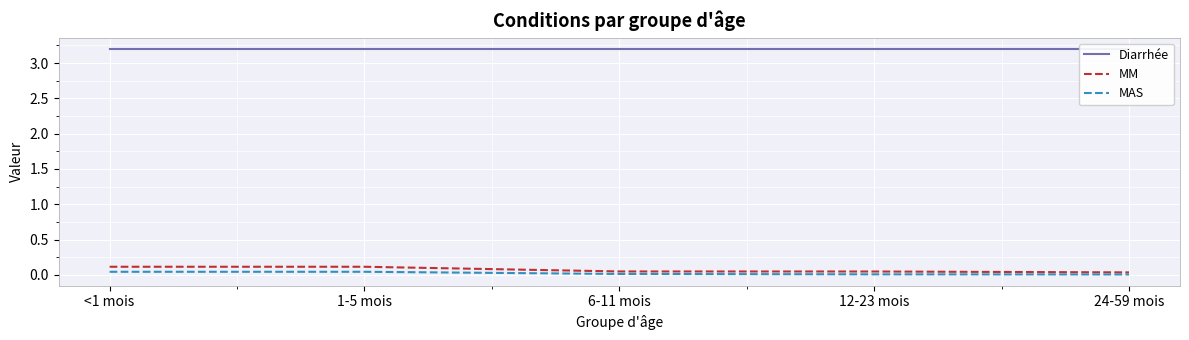

What are all the series names shown in the legend?

Diarrhée, MM, MAS